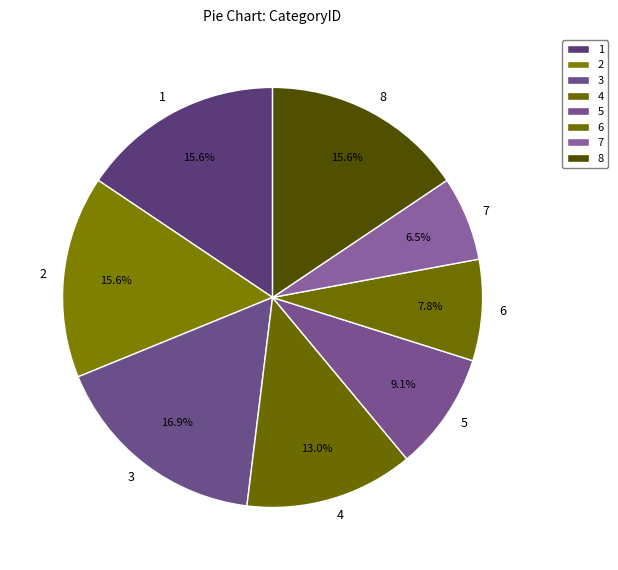

How many slices are in this pie chart?

8